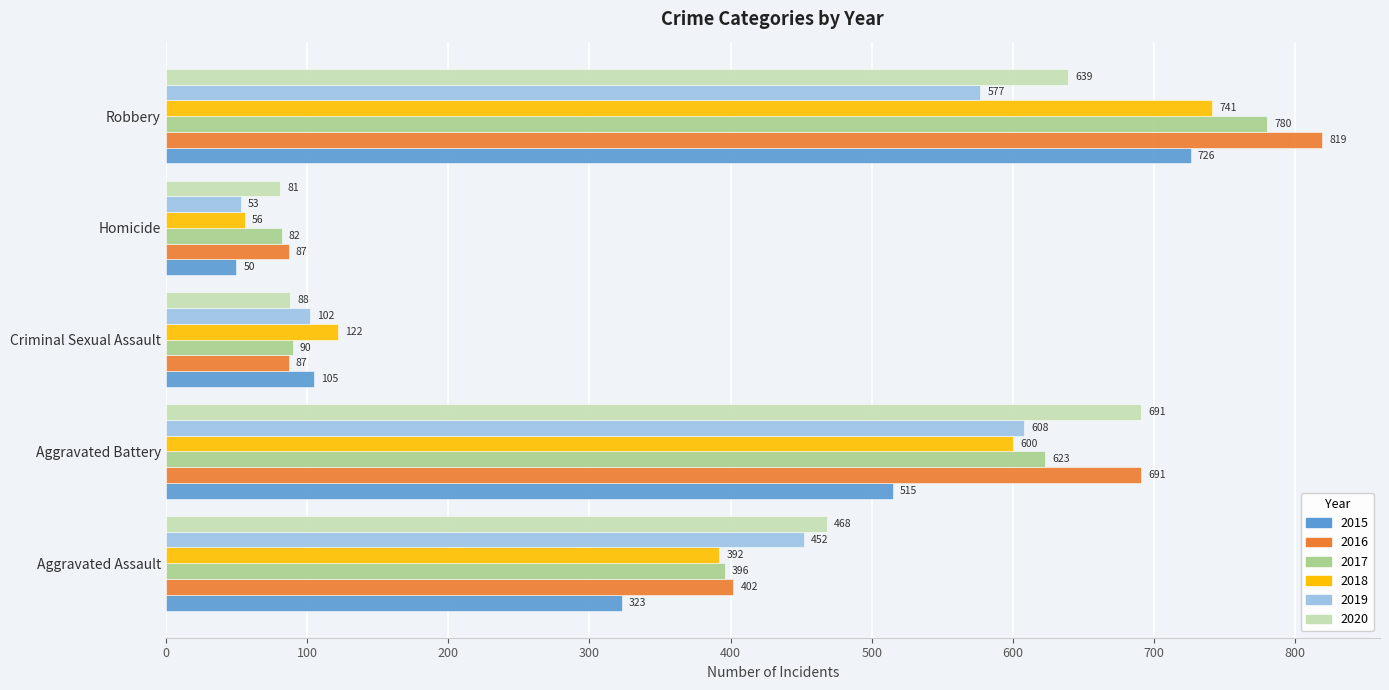

Which series has the largest total across all categories?

2016